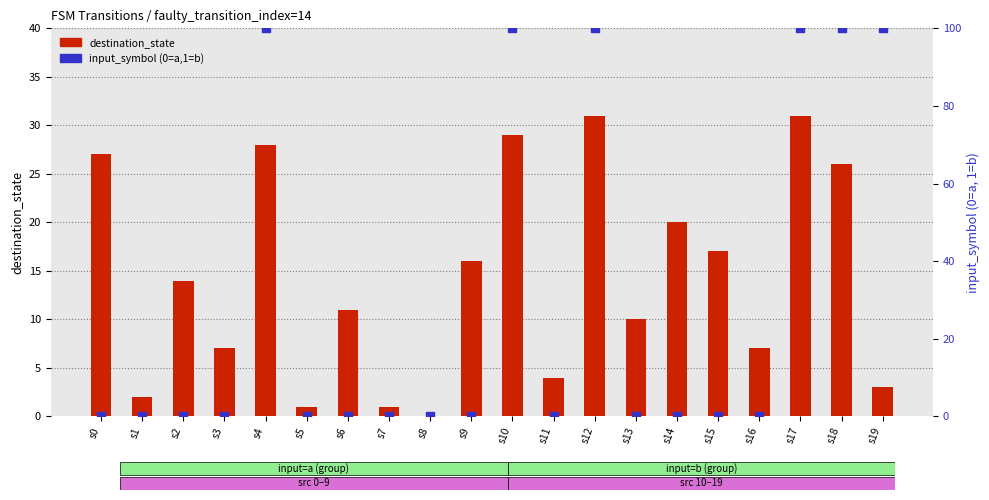

What is the total value across all series at s10?

129